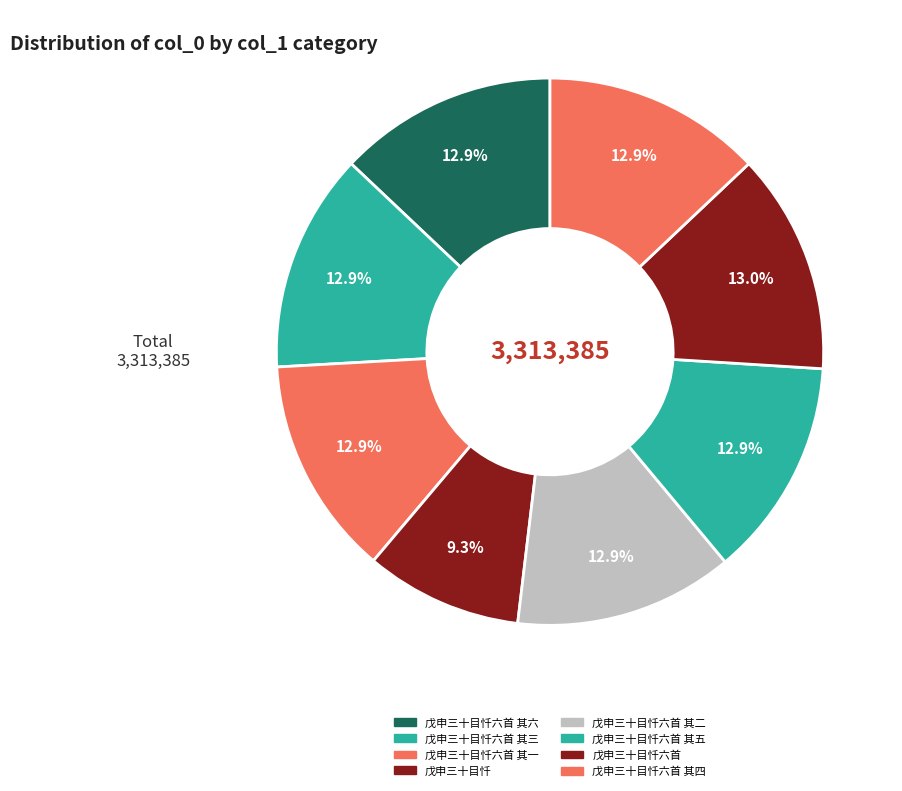

To the nearest percent, what is the difference between the largest and smallest slice percentages?

4%